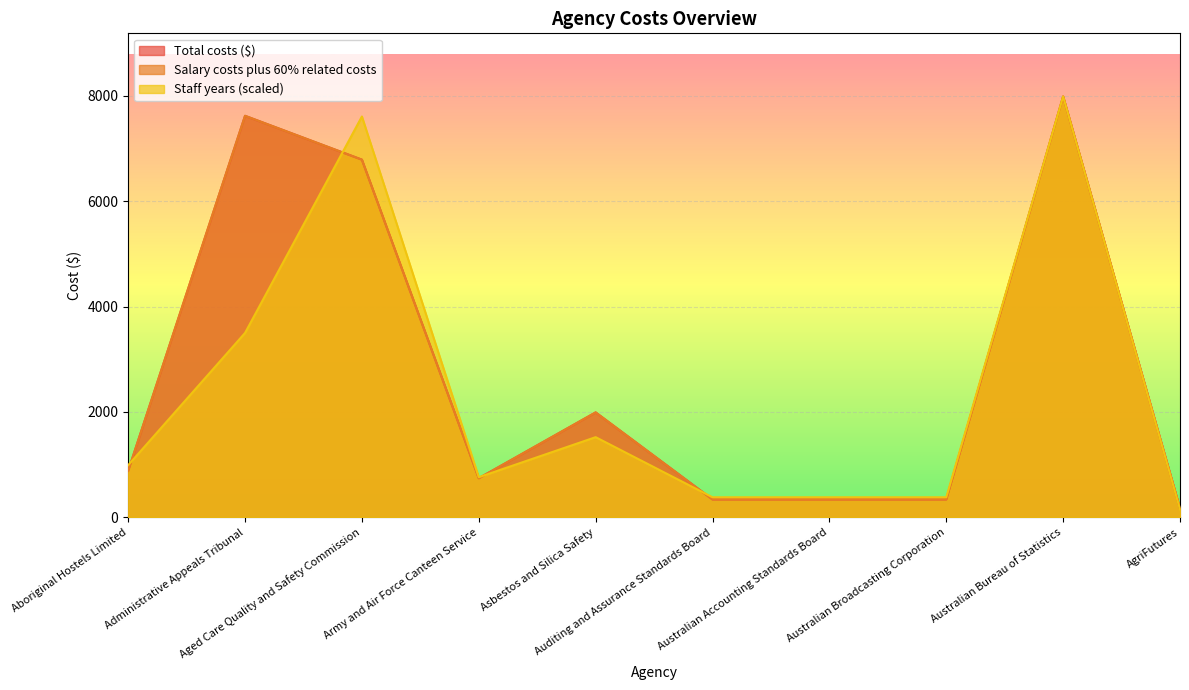

What is the difference between the second highest and second lowest values in the Total costs ($) series?

7283.5